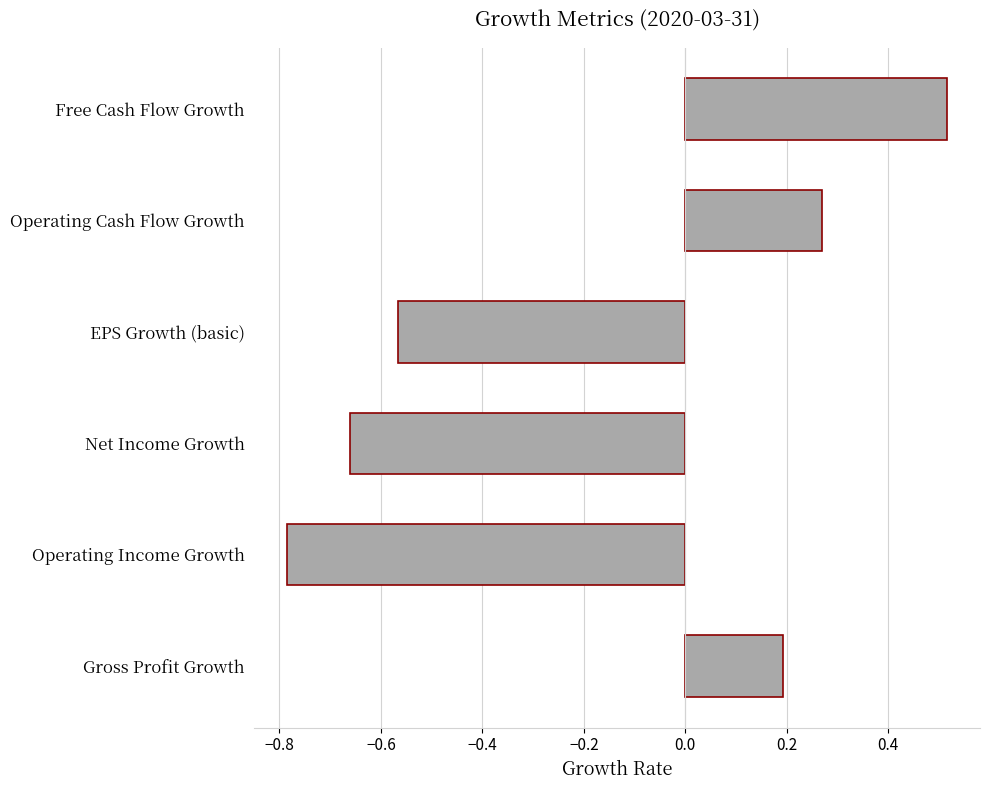

Which category has the lowest value across all series?

Operating Income Growth